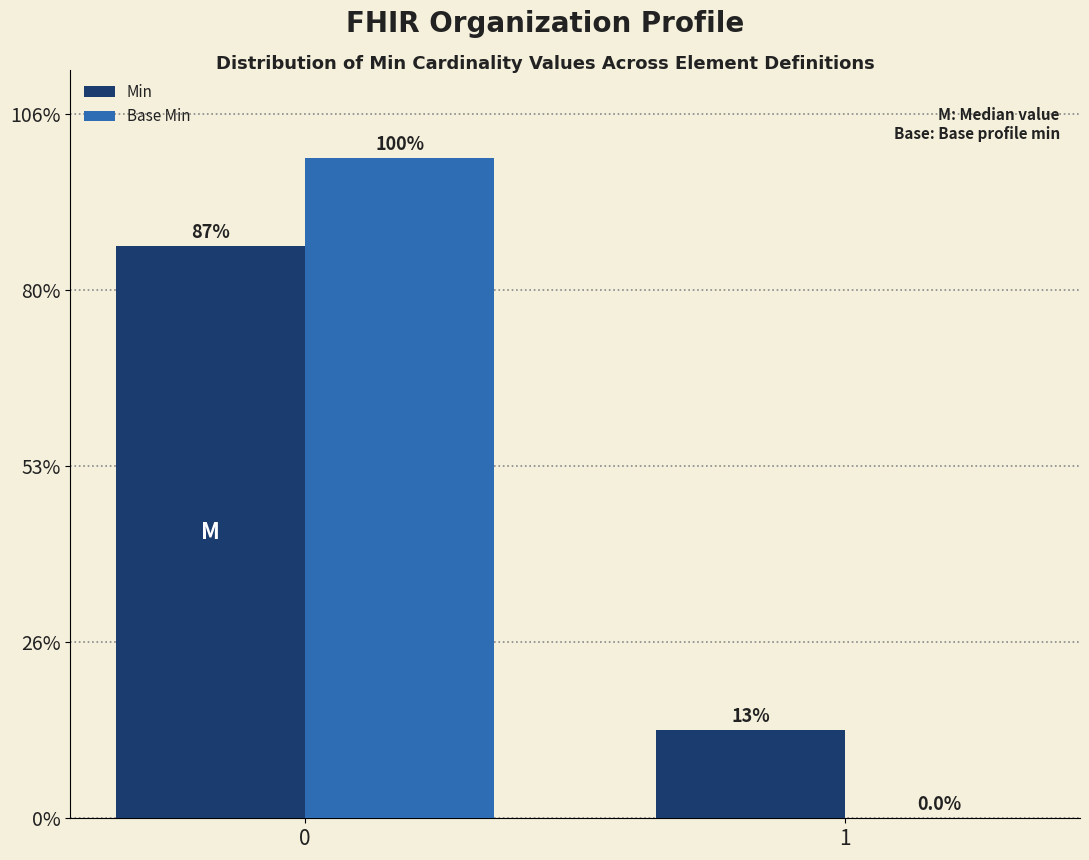

Which category has the lowest value in the Min series?

1